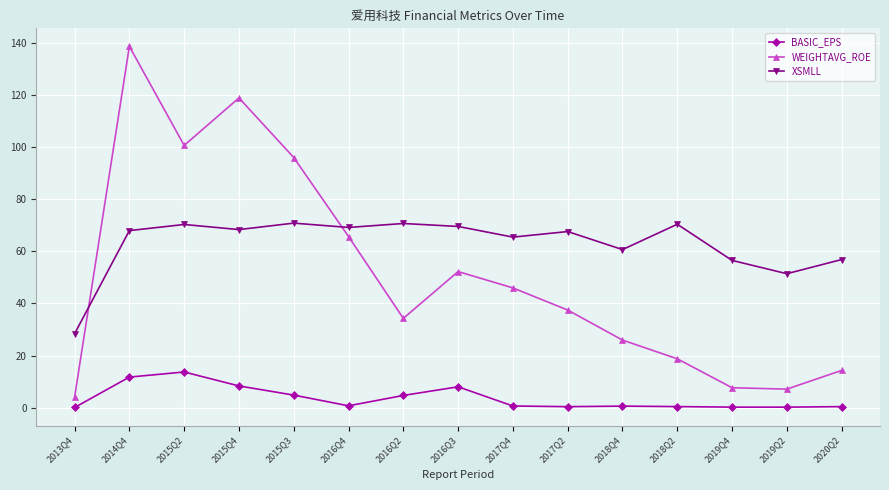

What is the approximate value of WEIGHTAVG_ROE at 2013Q4?

4.0